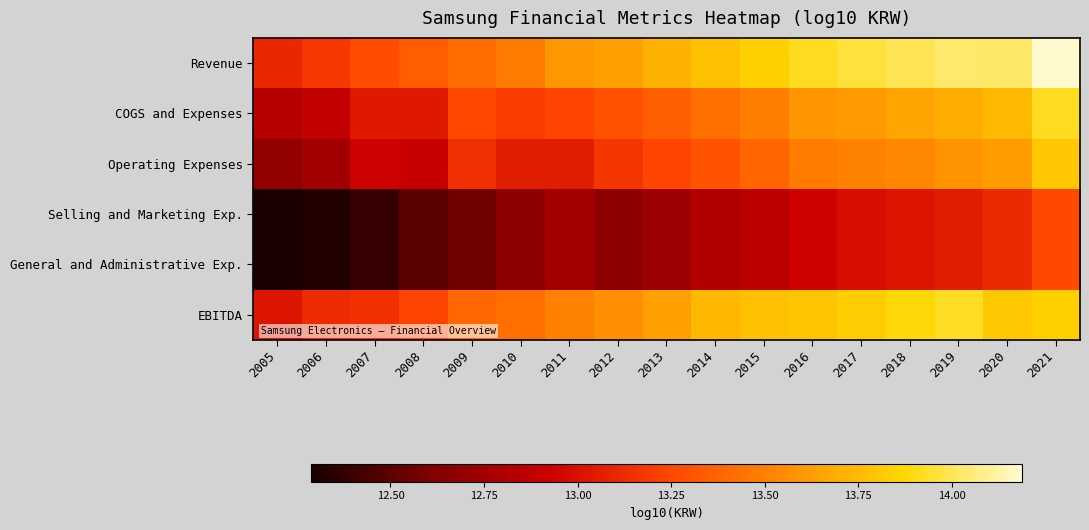

Rank the series by their maximum value, from lowest to highest.

Selling and Marketing Exp., General and Administrative Exp., Operating Expenses, COGS and Expenses, EBITDA, Revenue